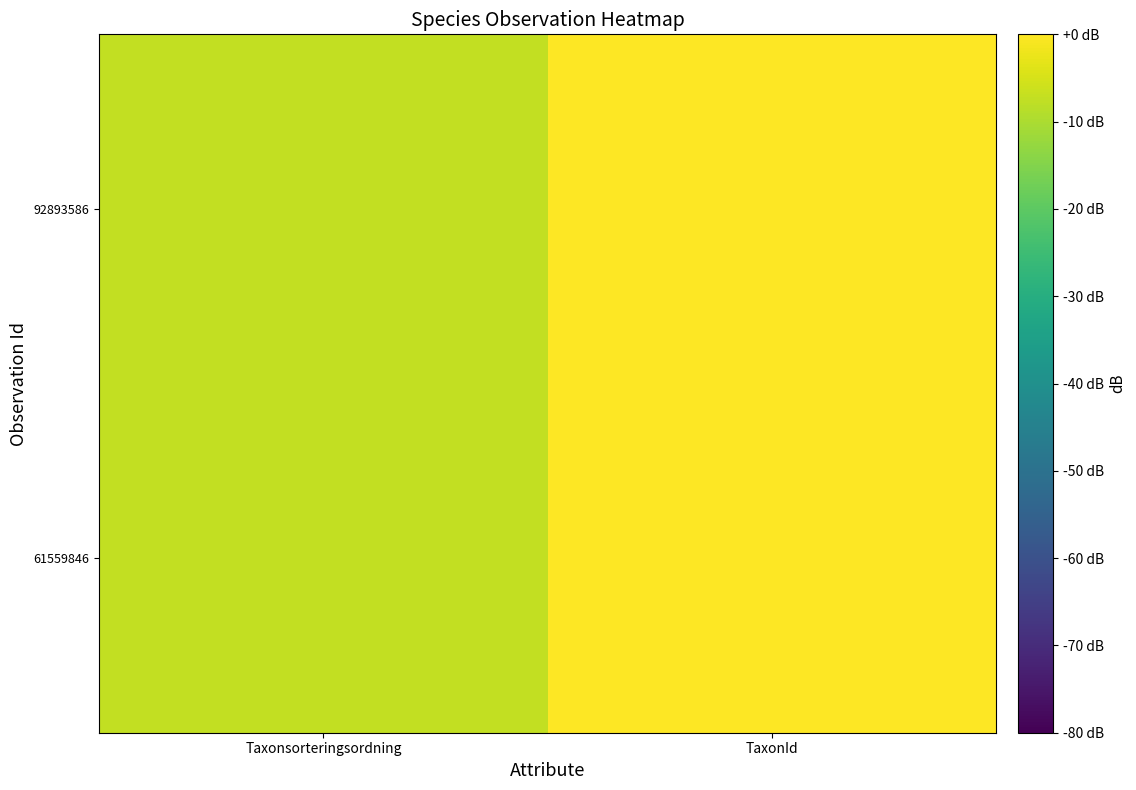

Which has a higher value, Taxonsorteringsordning or TaxonId?

TaxonId